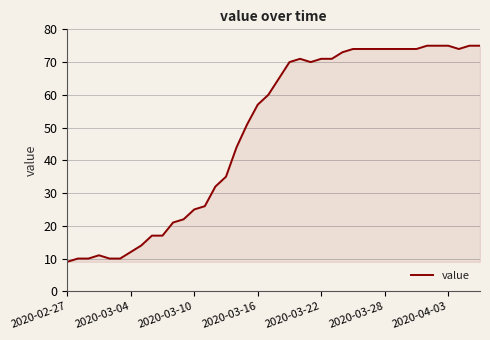

What is the difference between the maximum and minimum values?

66